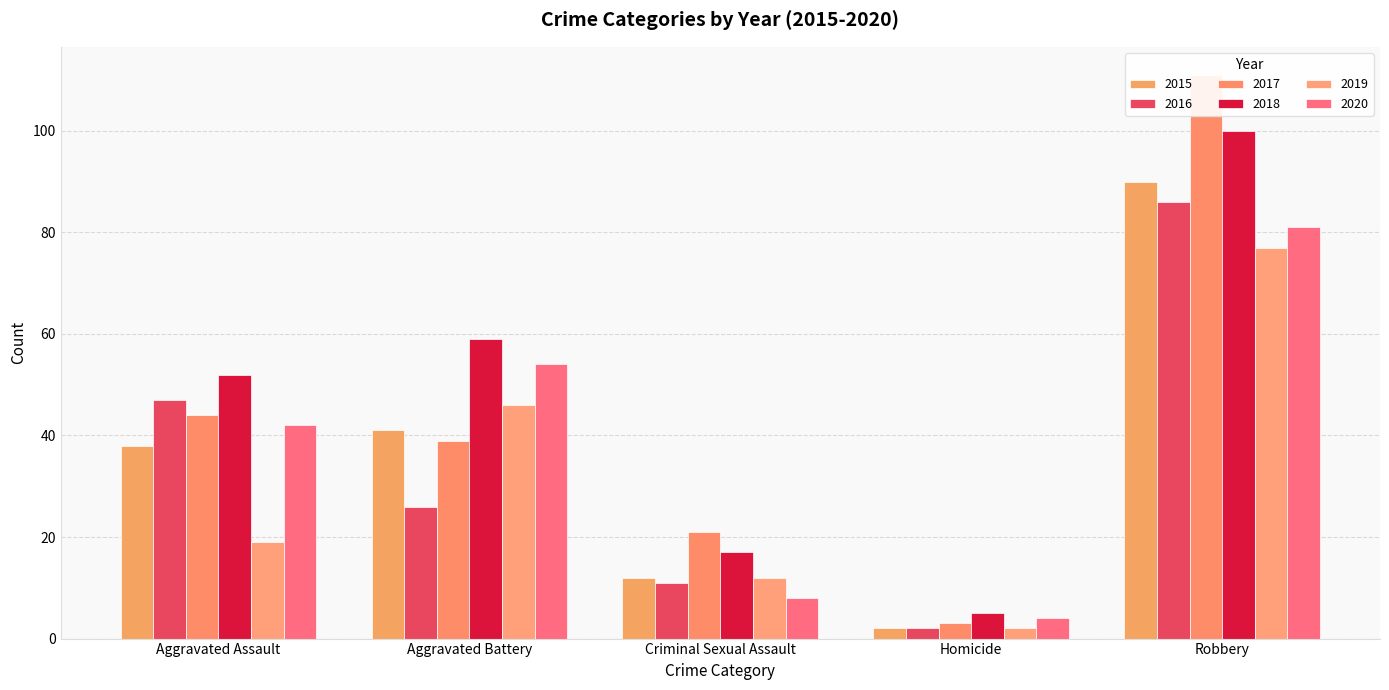

Is the value of 2019 at Criminal Sexual Assault greater than the value of 2015 at Aggravated Assault?

No